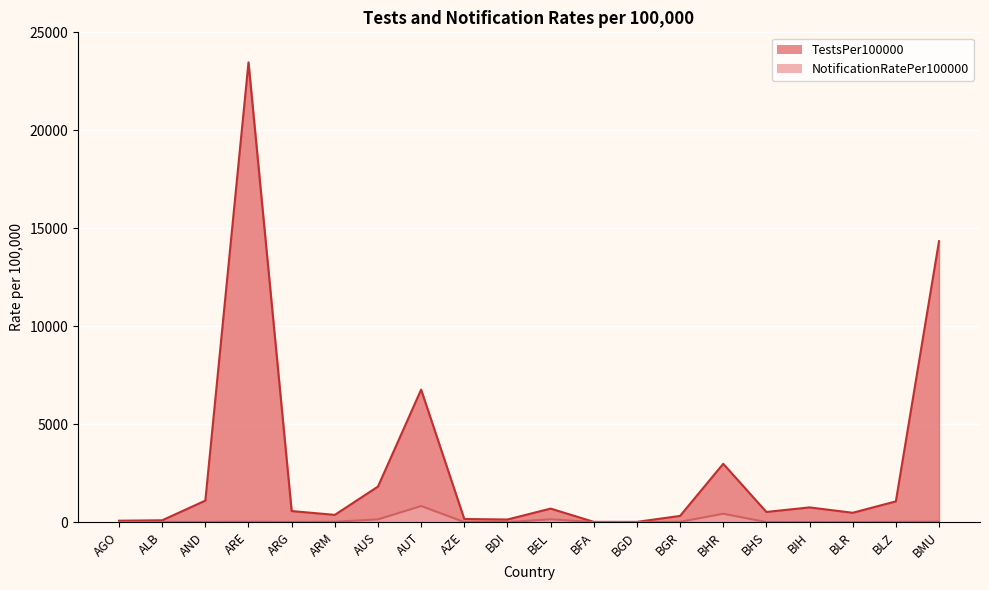

Which category has the highest value across all series?

ARE